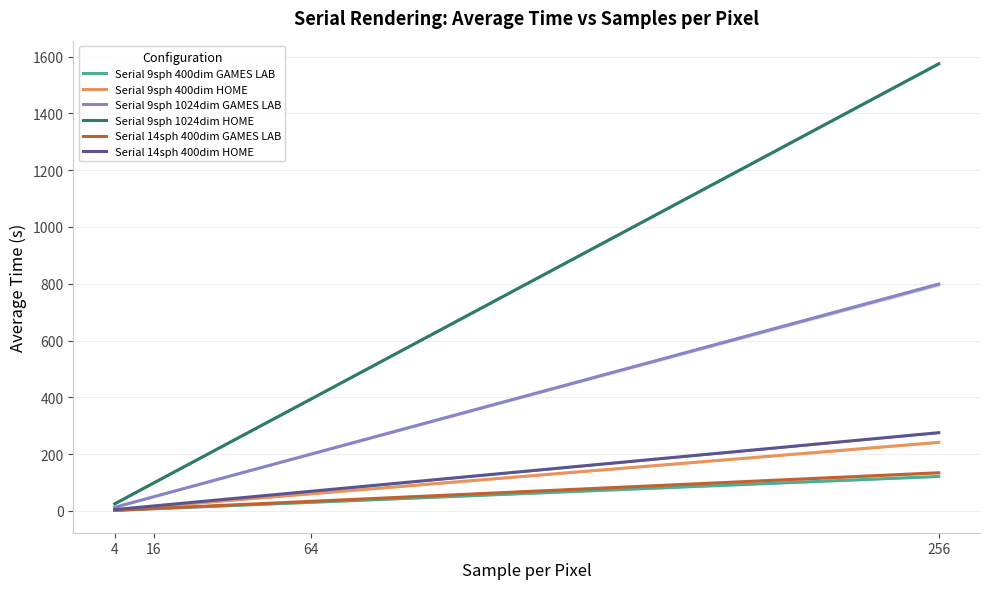

Where does the Serial 9sph 1024dim HOME series first go above 393?

64